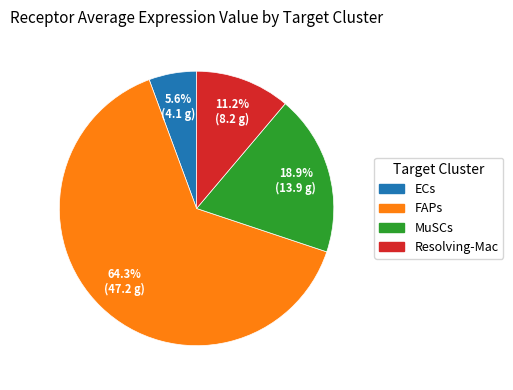

True or false: ECs accounts for 6% of the total.

True